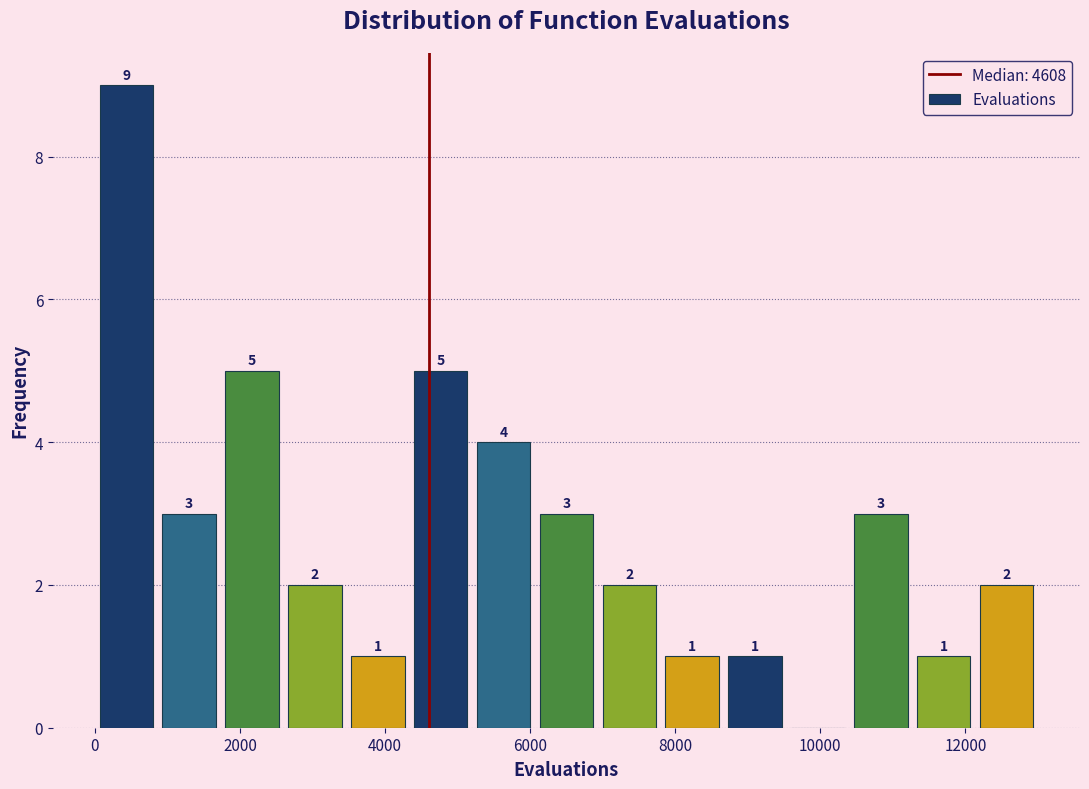

Over which range of the x-axis is the bar tallest?

0 to 800